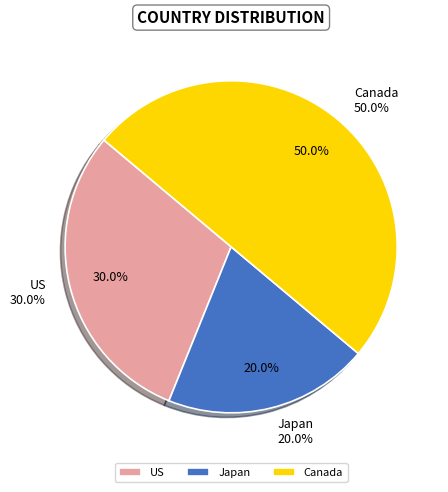

To the nearest percent, what is the average slice percentage?

33%